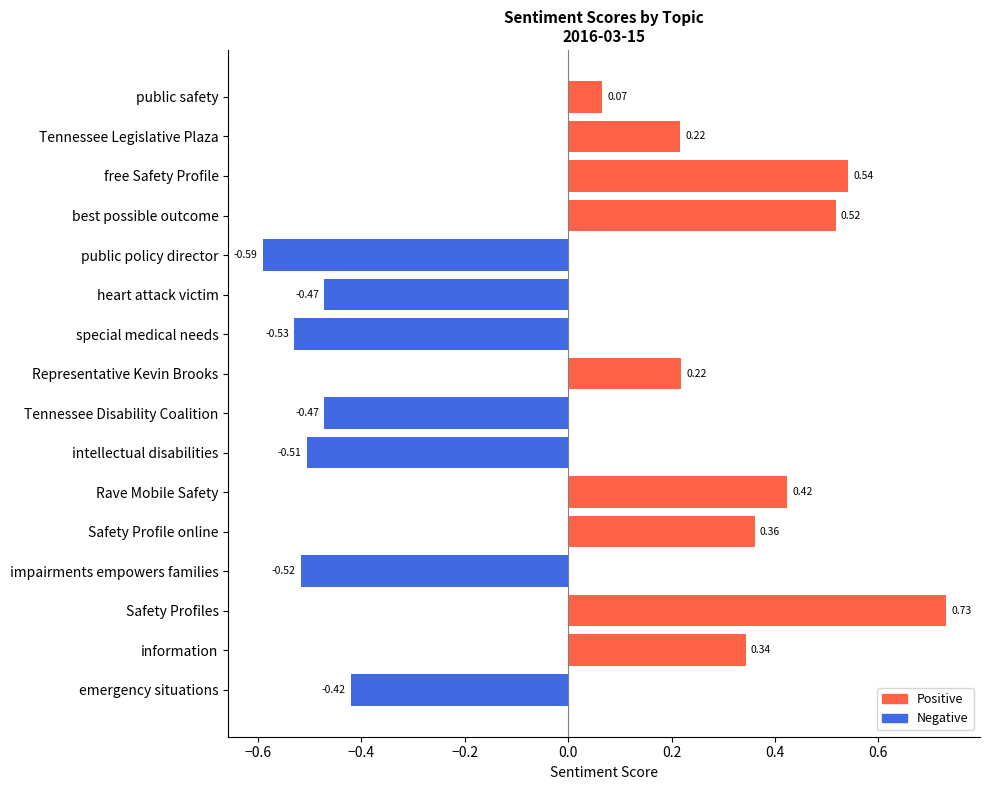

What is the change in value from Safety Profile online to special medical needs?

-0.9